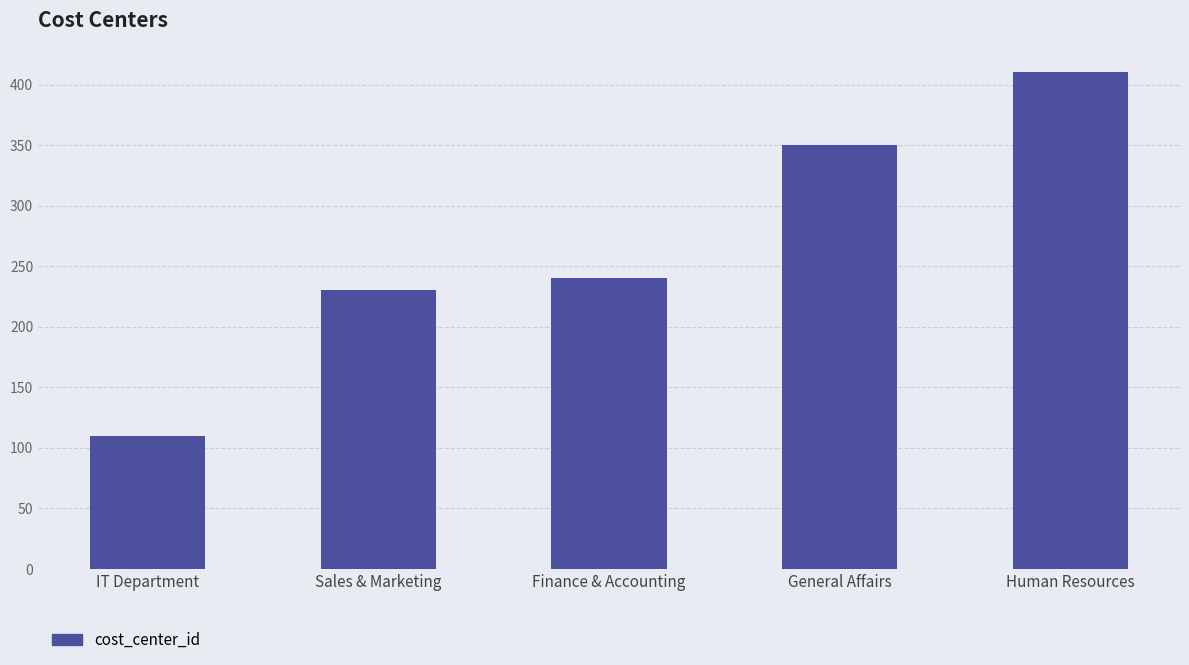

Reading left to right, list all the values displayed in this chart.

IT Department=110	Sales & Marketing=230	Finance & Accounting=240	General Affairs=350	Human Resources=410